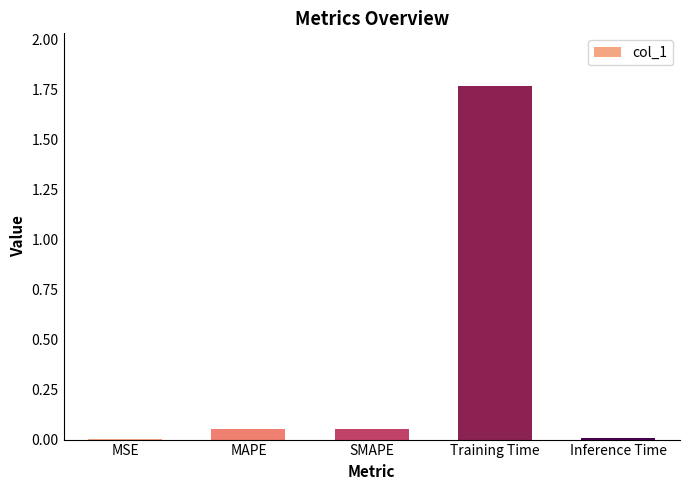

Is it true that the value at Training Time is 2.9?

False